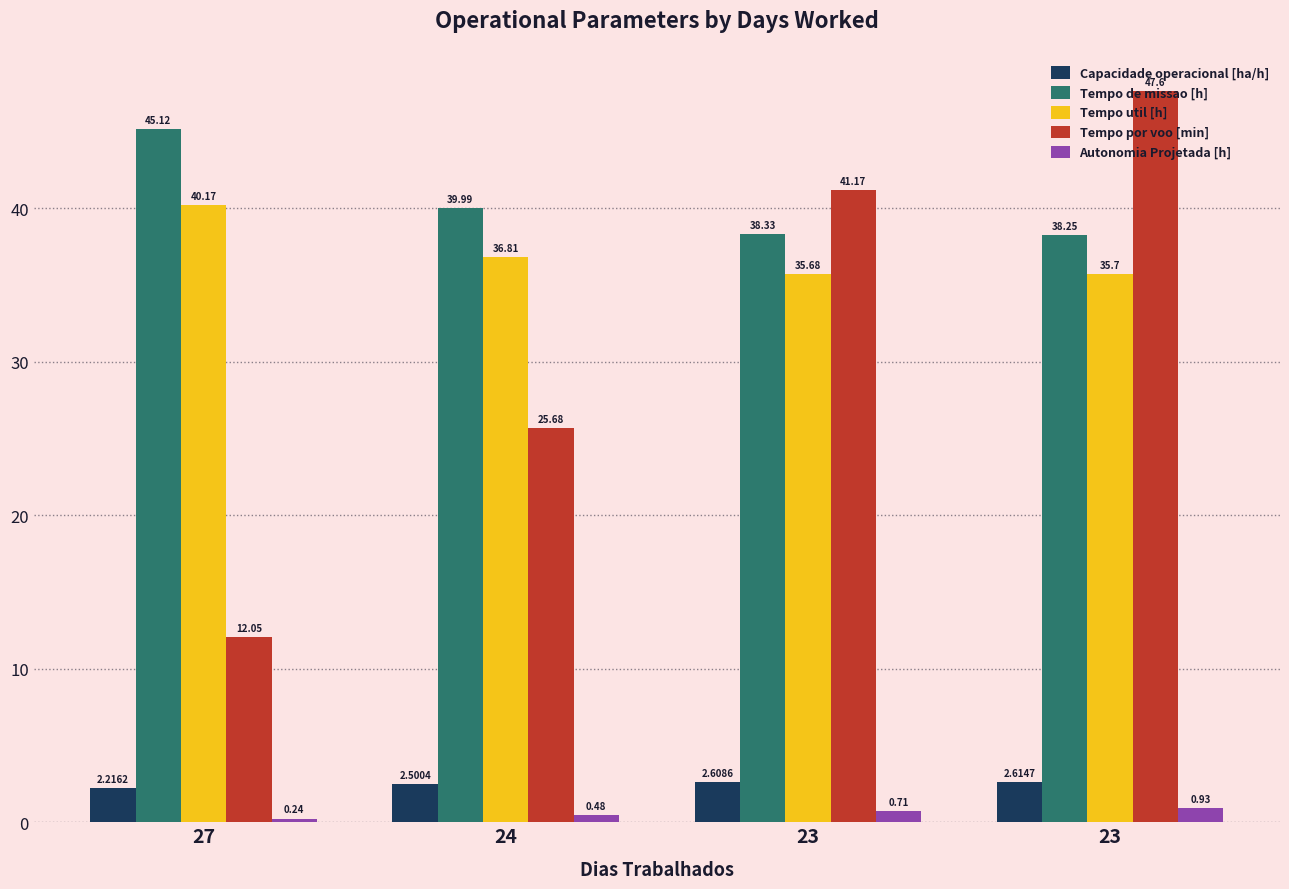

Is it true that Tempo de missao [h] equals 17.4 at 23?

False